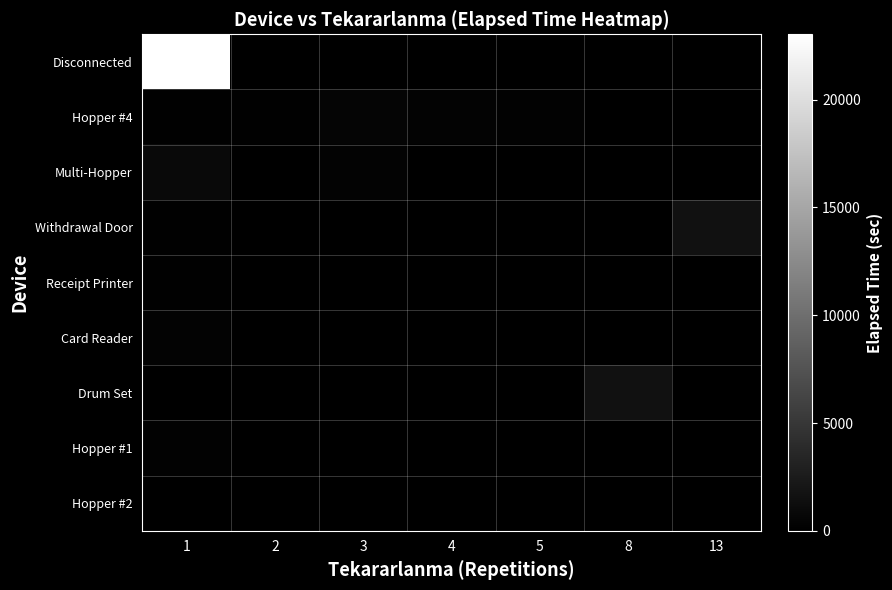

Which series has the largest range (max minus min)?

Disconnected